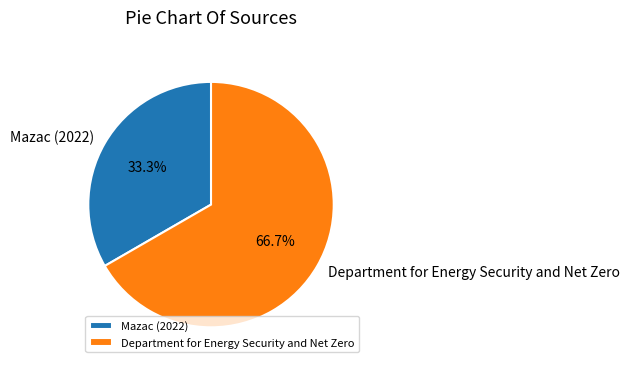

To the nearest percent, what portion does Department for Energy Security and Net Zero represent?

67%